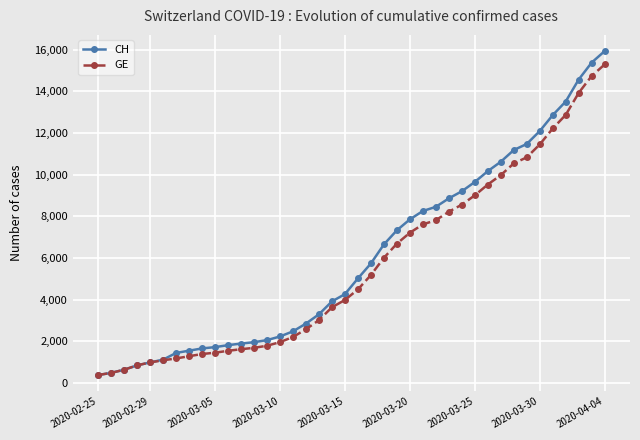

What is the highest value of the CH series?

15926